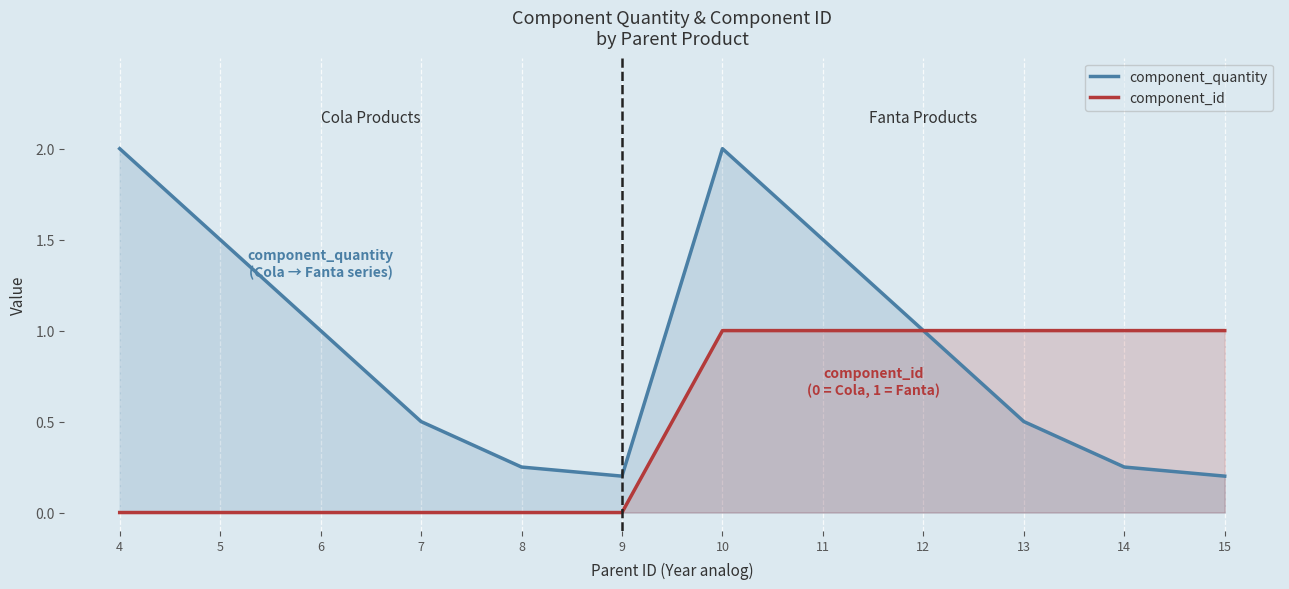

Which category has the lowest value in the component_quantity series?

9